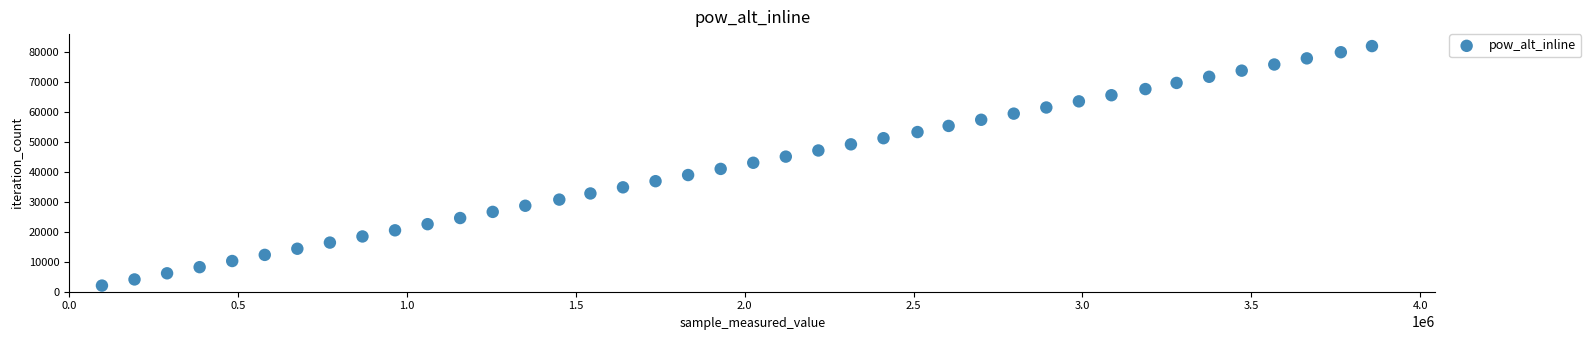

What is the range of Y values (max minus min)?

79989